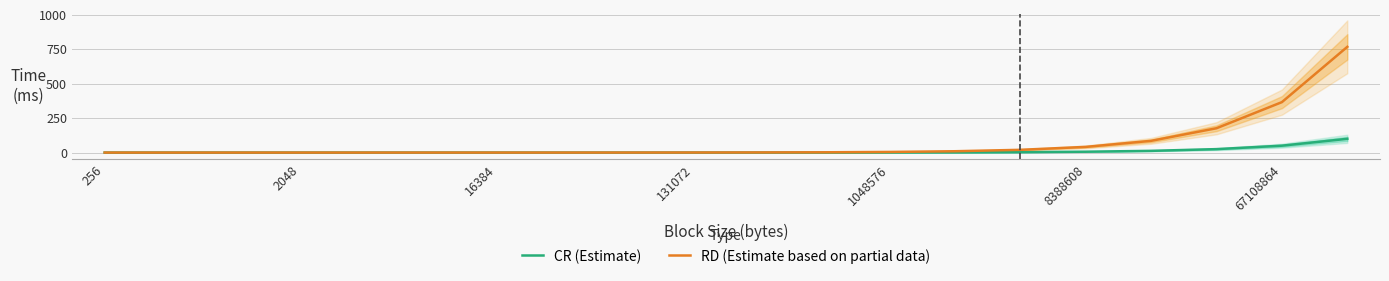

Which series has the largest range (max minus min)?

RD (Estimate based on partial data)